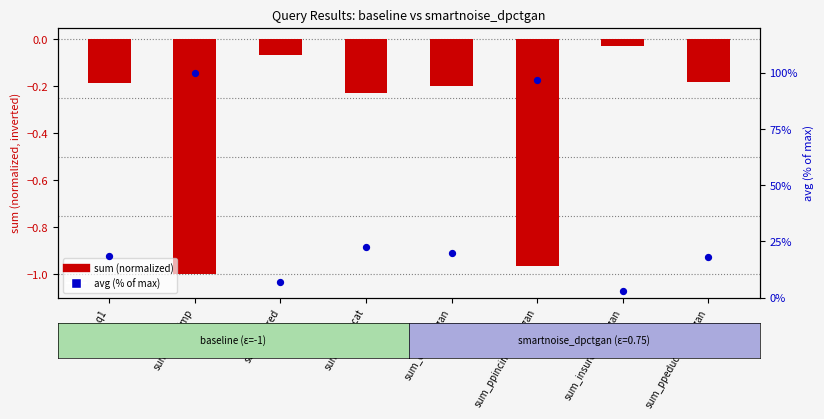

What is the total value across all series at sum_insured?

6.7